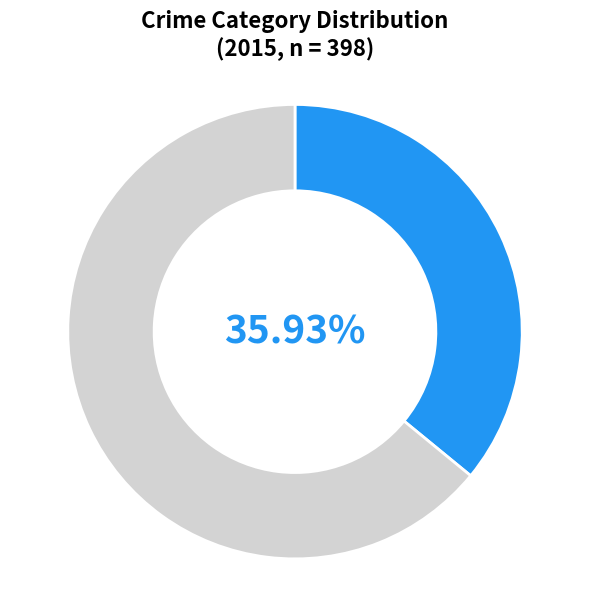

Is there any slice that represents more than half of the pie?

Yes